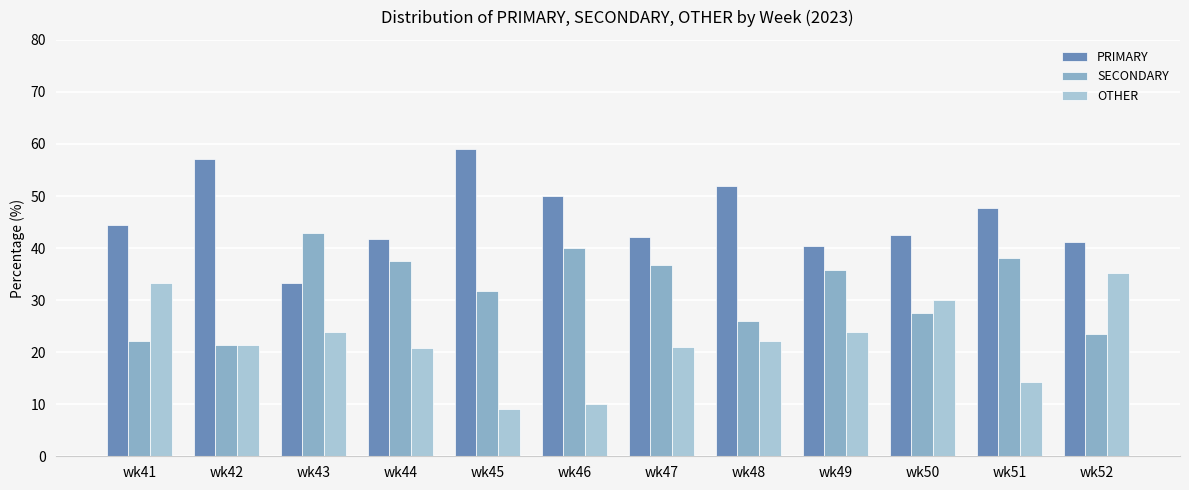

What is the total value across all series at wk46?

100.0